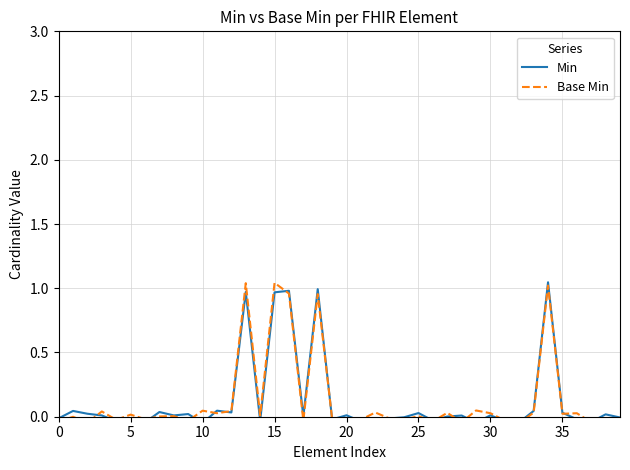

True or false: Min has a value of -0.0 at 37.

True